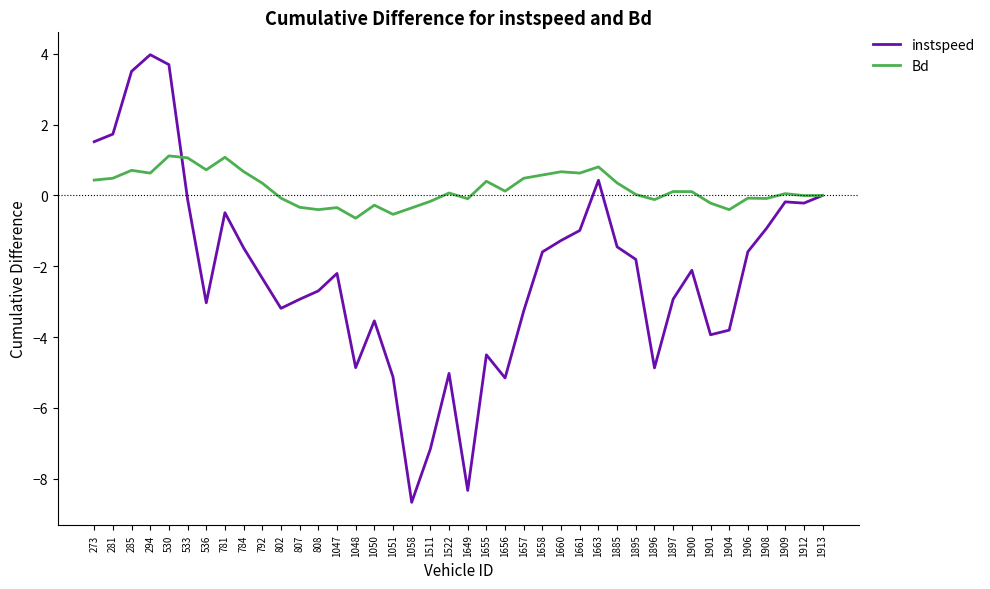

Where do Bd and instspeed first cross each other?

530 and 533